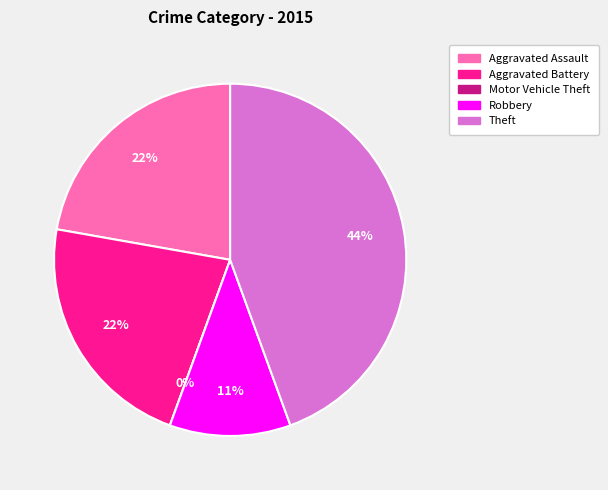

How many slices are in this pie chart?

5